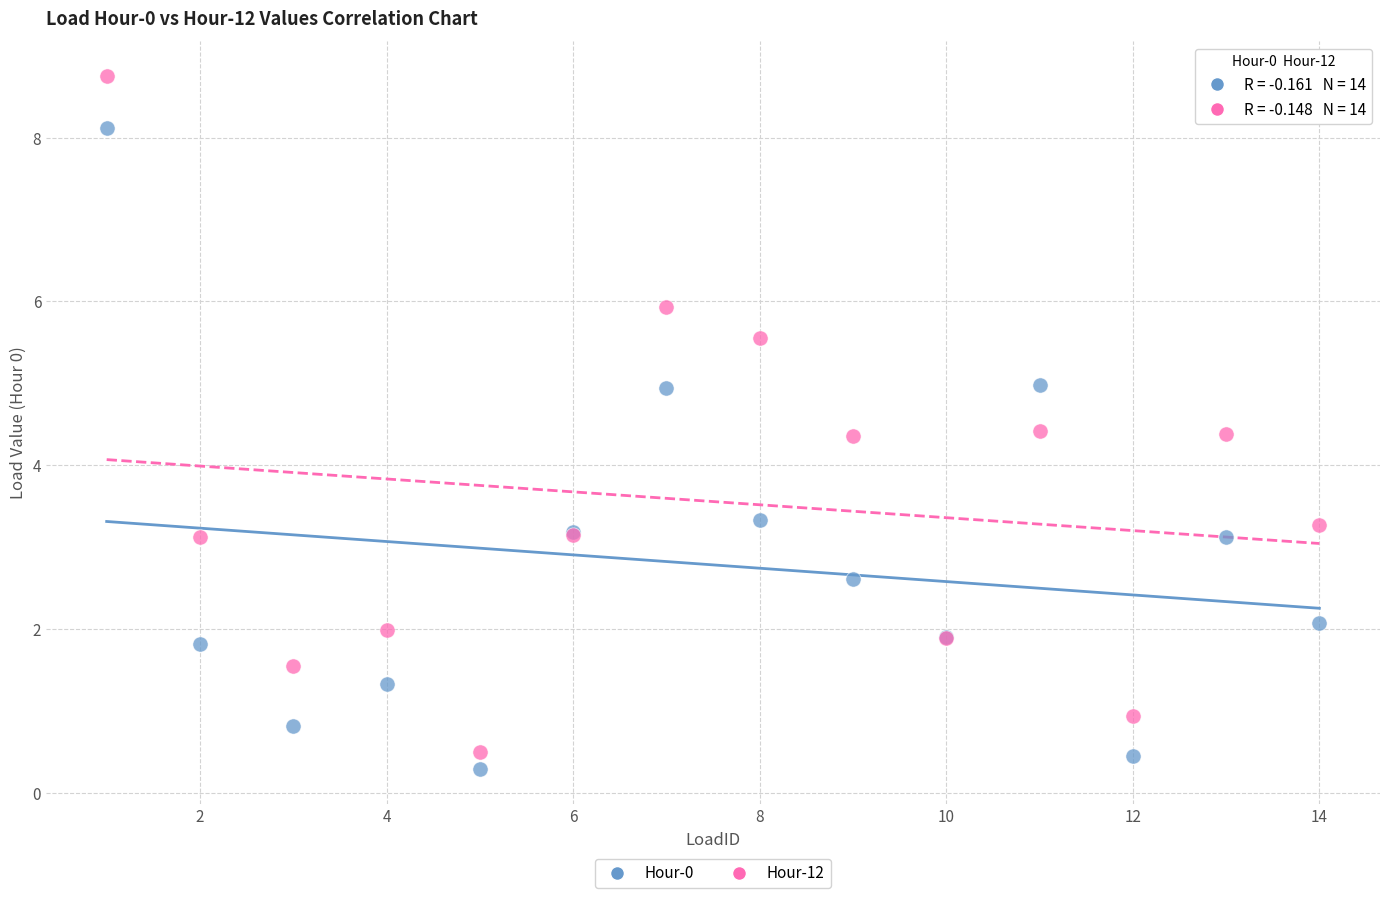

What is the X range (max minus min) for the scatter plot?

13.0